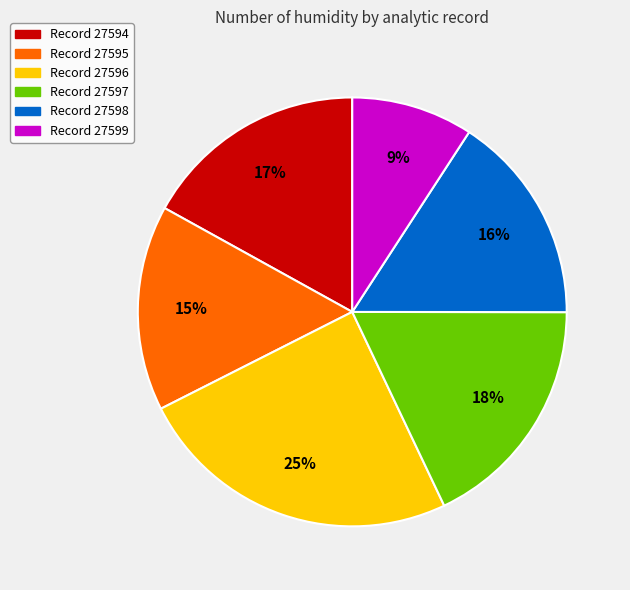

Is there any slice that represents more than half of the pie?

No